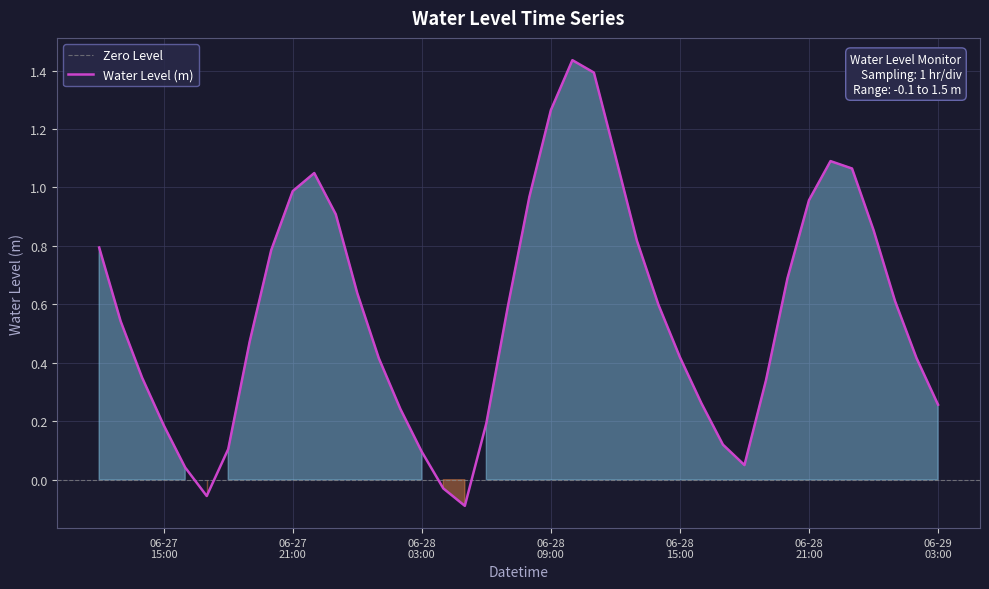

Does the chart display data point markers on the line(s)?

No